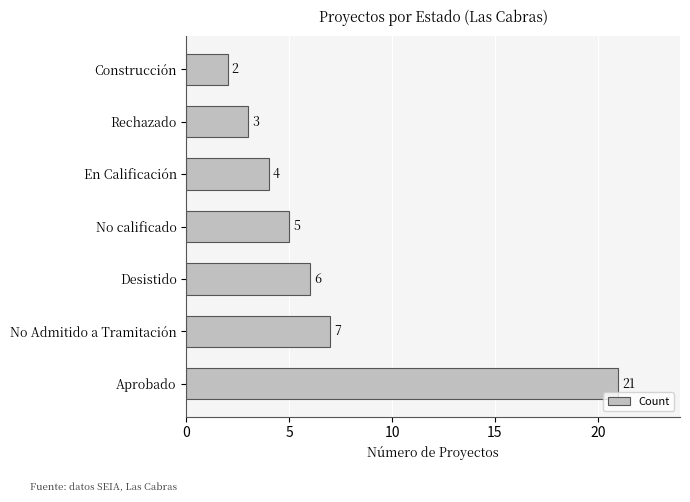

What is the maximum value shown in the chart?

21